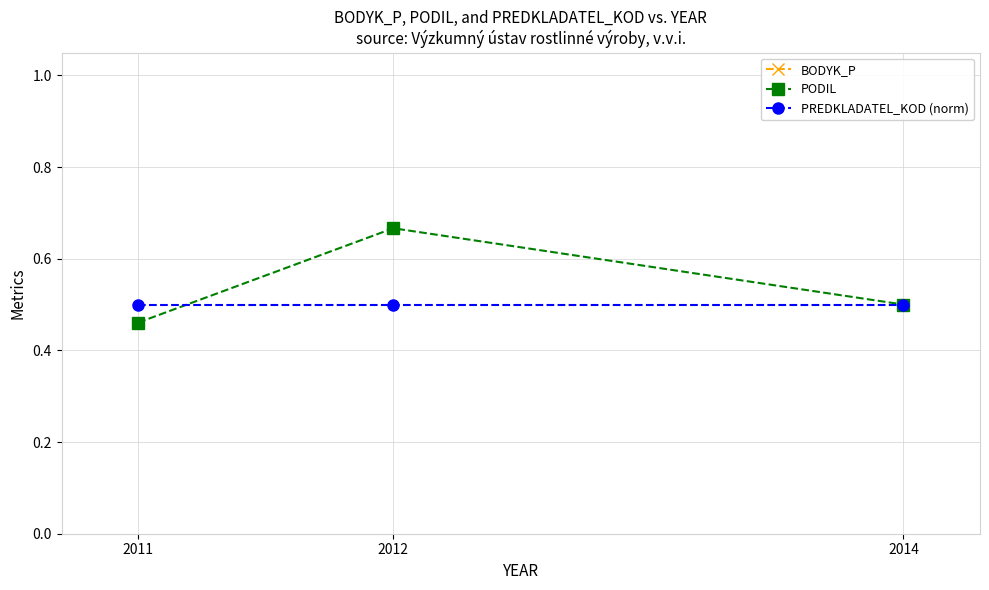

How many lines are shown in the chart?

3